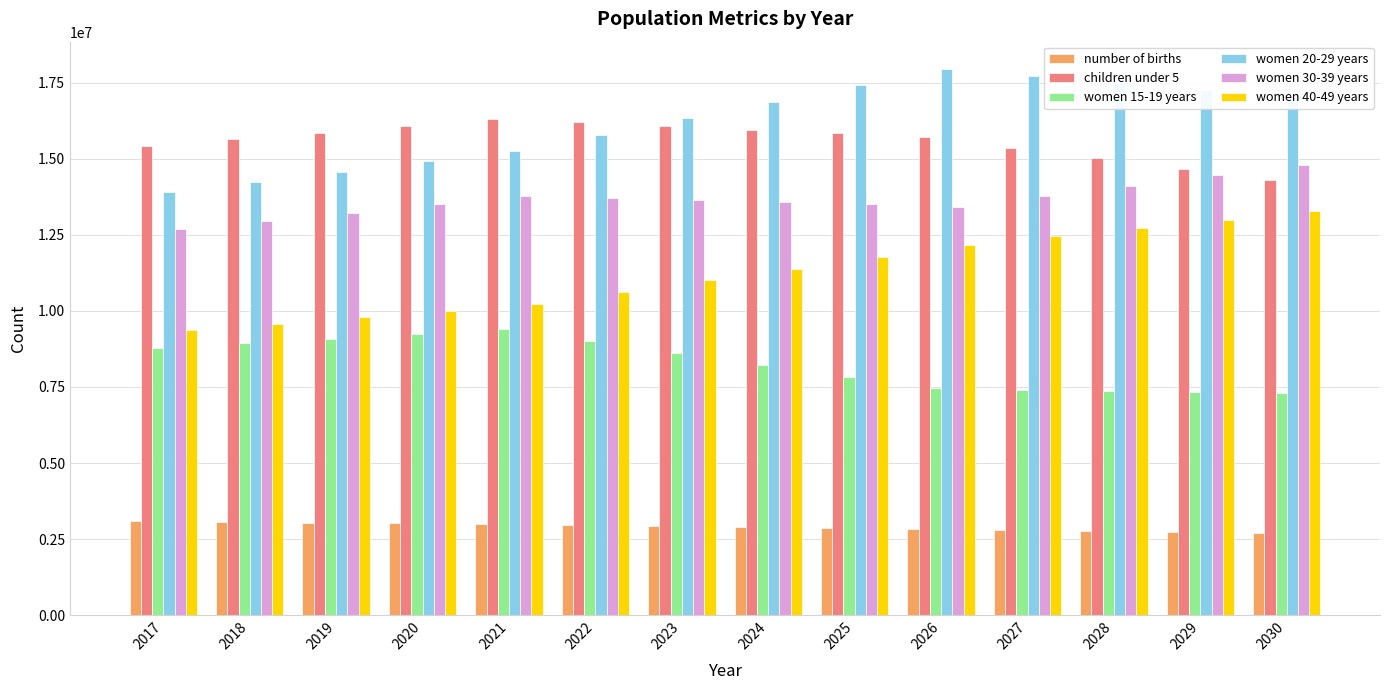

How many groups of bars are there?

14